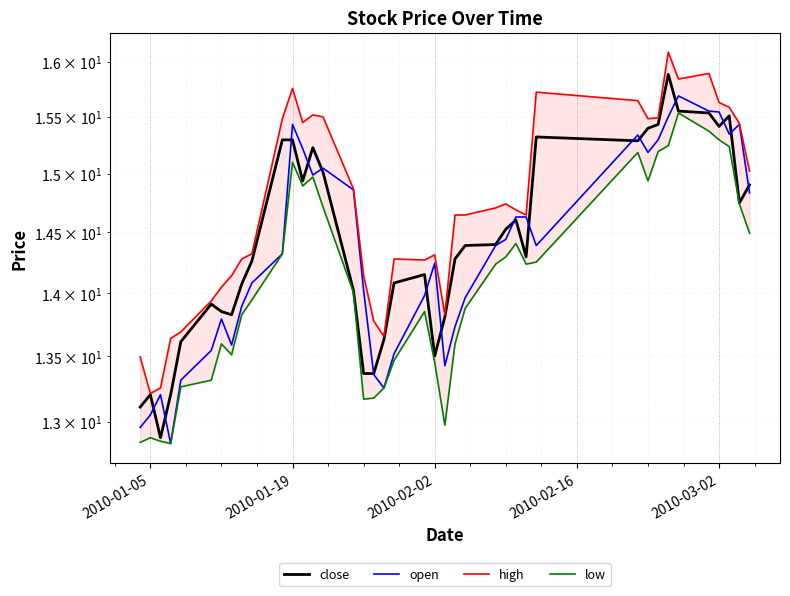

At how many categories does at least one series exceed 13?

40